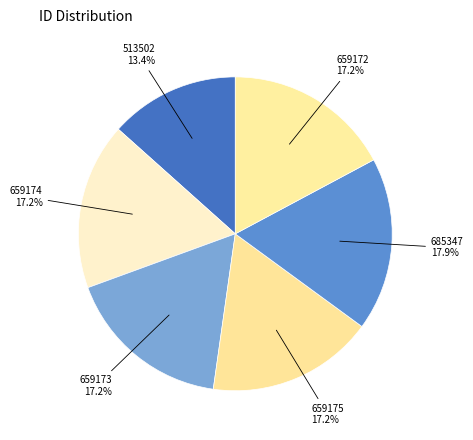

How many slices are in this pie chart?

6